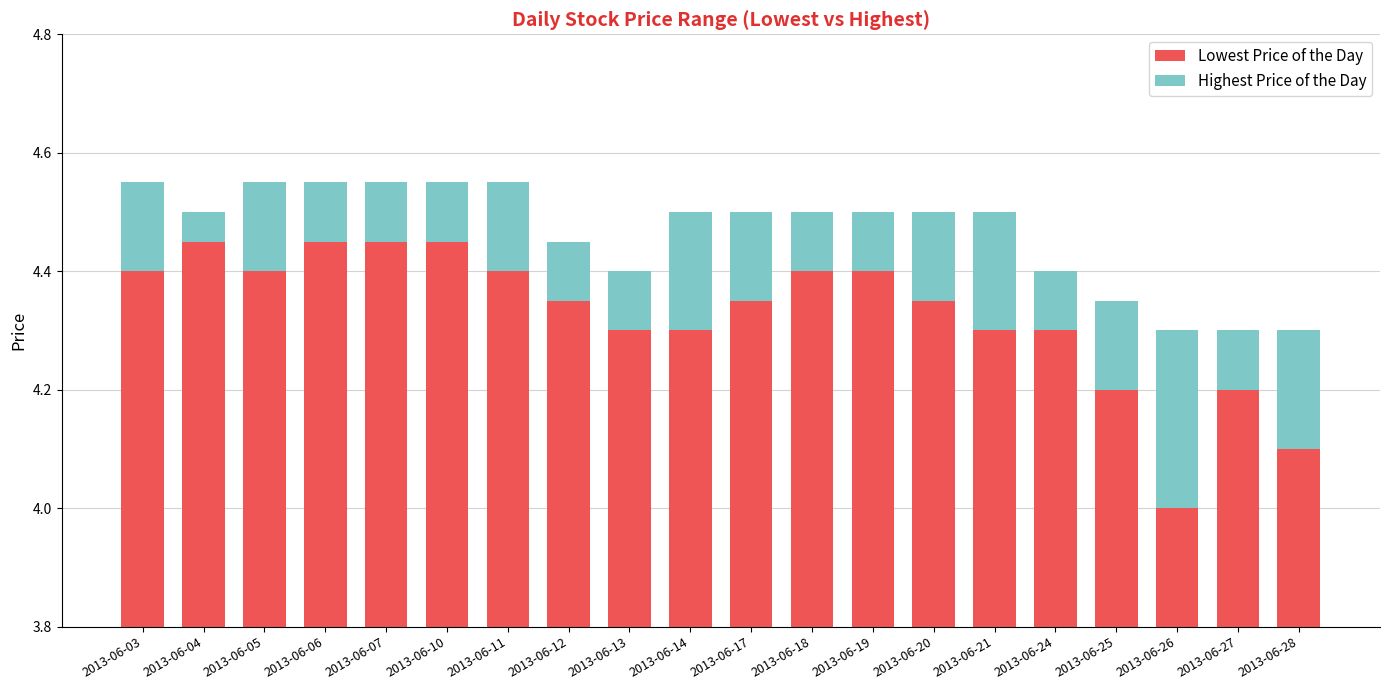

Rank the series by their average value, from lowest to highest.

Highest Price of the Day, Lowest Price of the Day